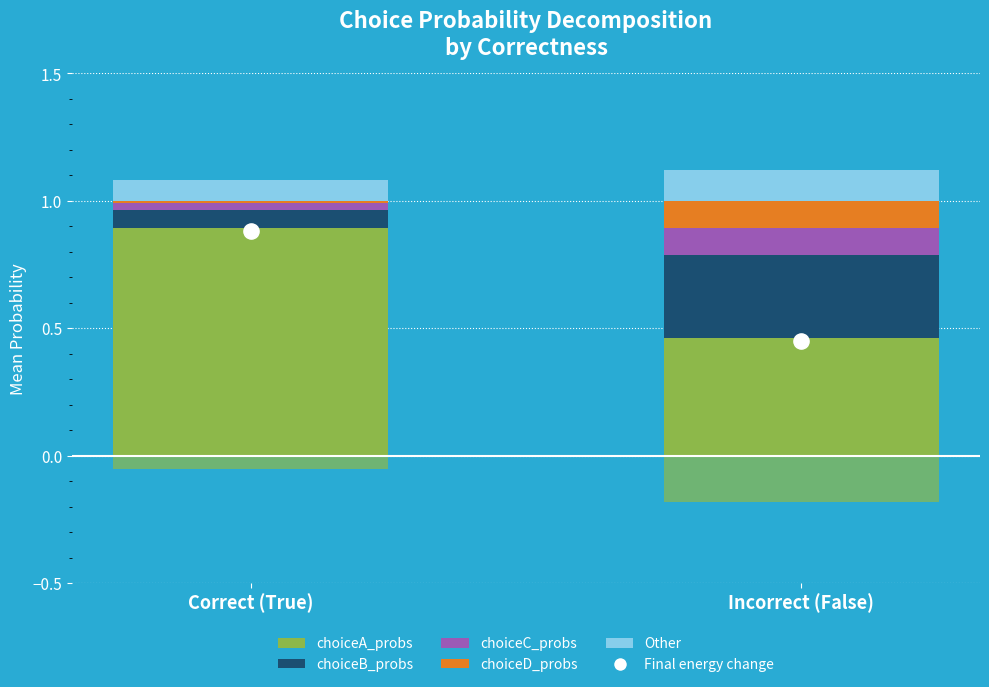

What is the total value across all series at True?

1.0